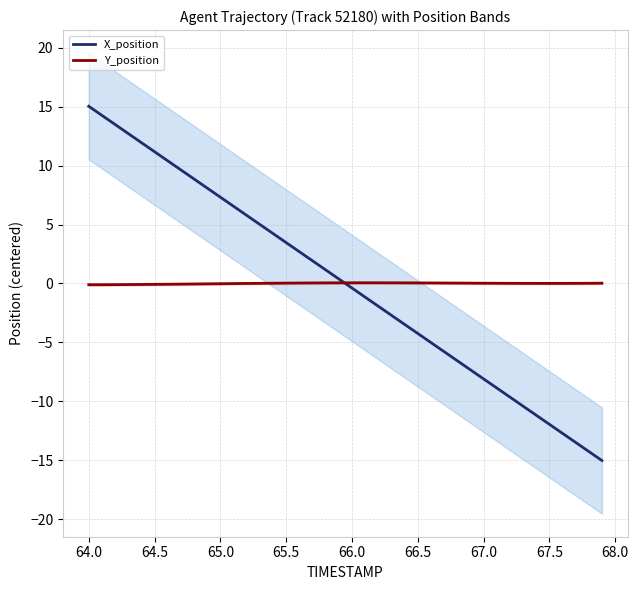

After their last crossing, which series has the higher values: Y_position or X_position?

Y_position